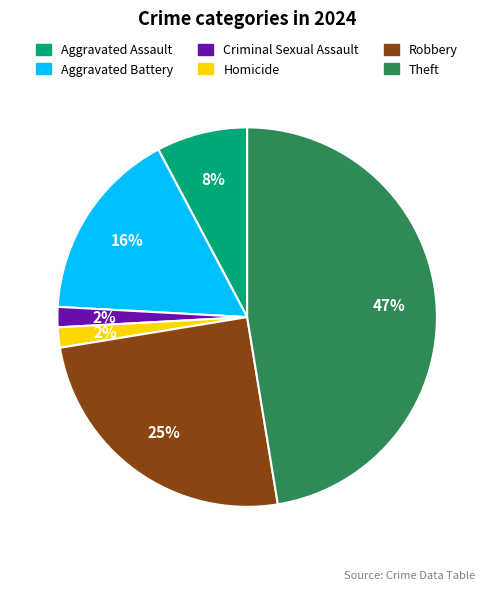

Combined, do Robbery and Aggravated Battery account for over 50%?

No